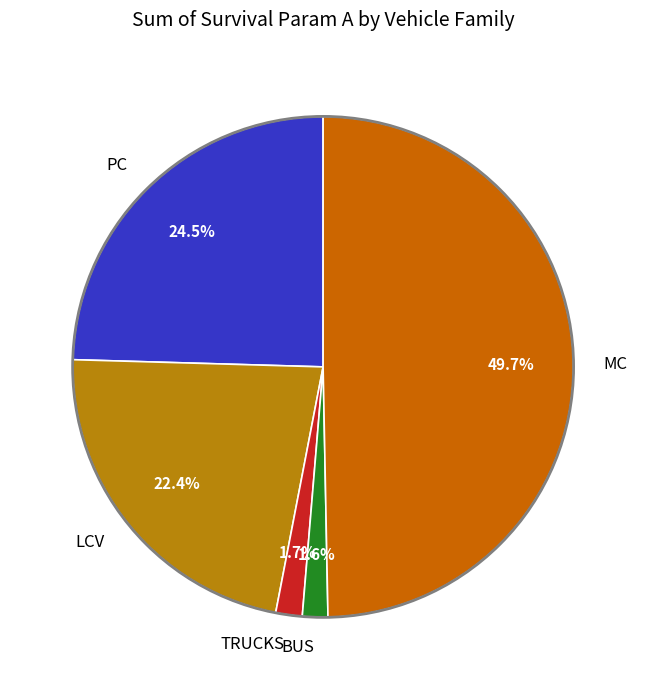

To the nearest percent, what is the difference between the largest and smallest slice percentages?

48%